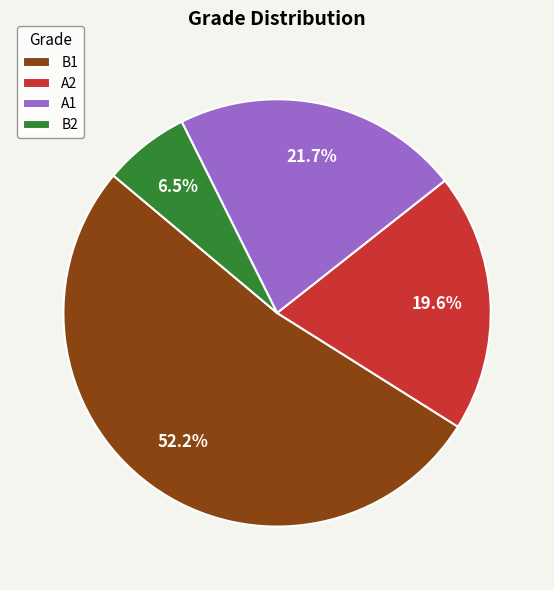

What percentage is NOT represented by A1?

78.3%